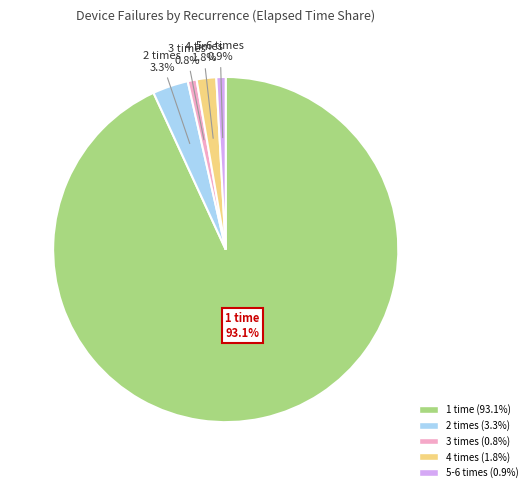

Is there any slice that represents more than half of the pie?

Yes